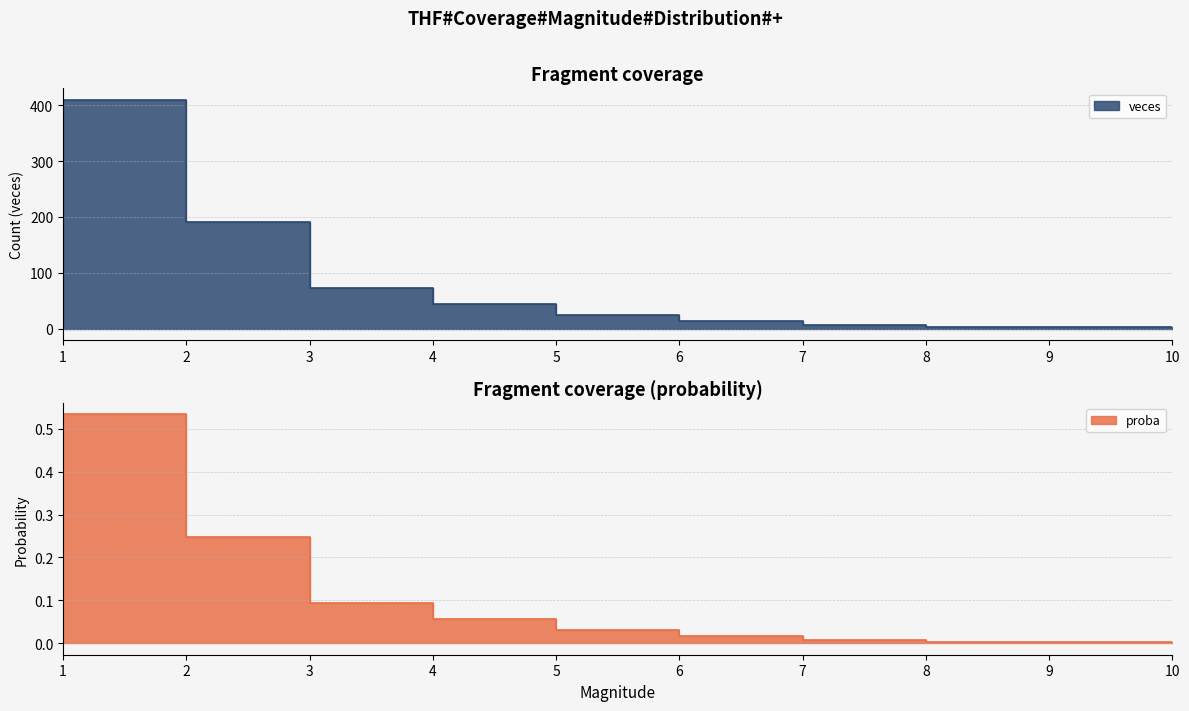

True or false: proba has a value of 0.0 at 6.

False